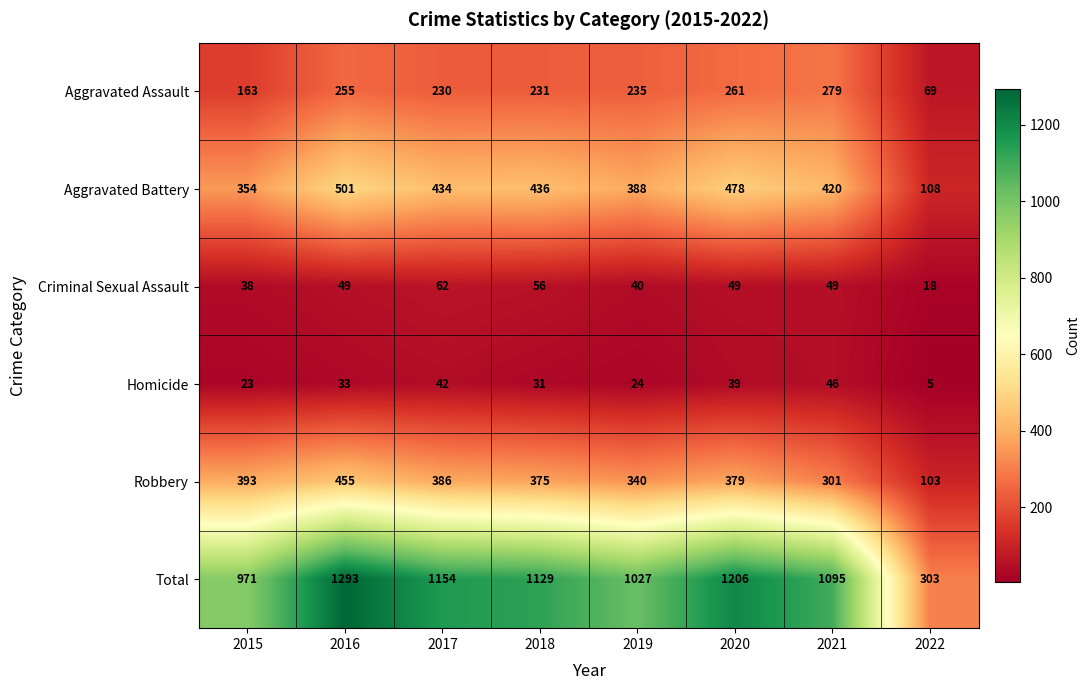

At which category does the chart reach its minimum across all series?

2022